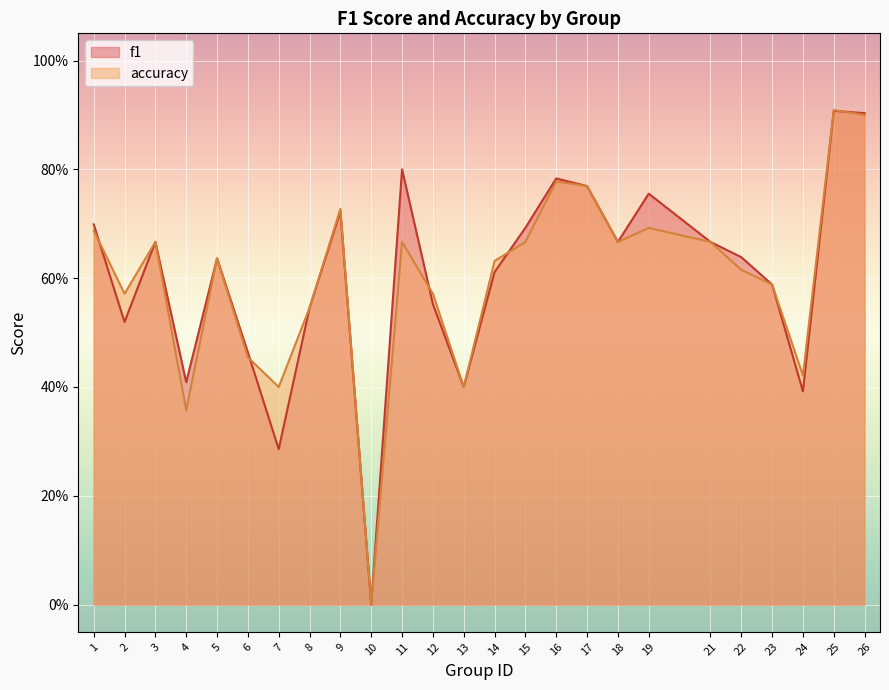

At how many categories does at least one series exceed 0?

24